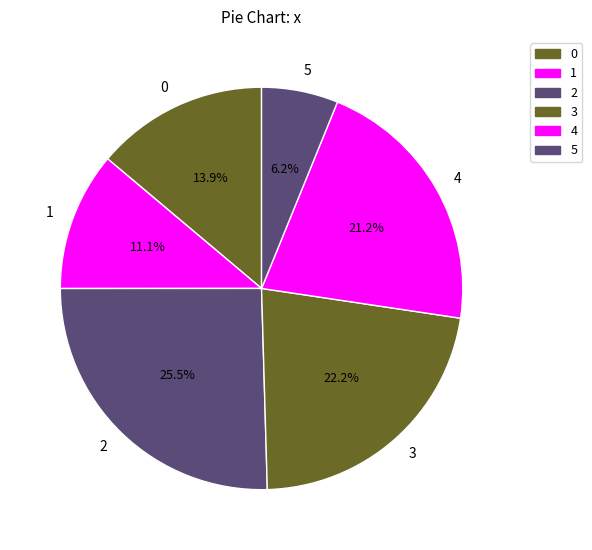

Rank the categories by value from lowest to highest.

5, 1, 0, 4, 3, 2